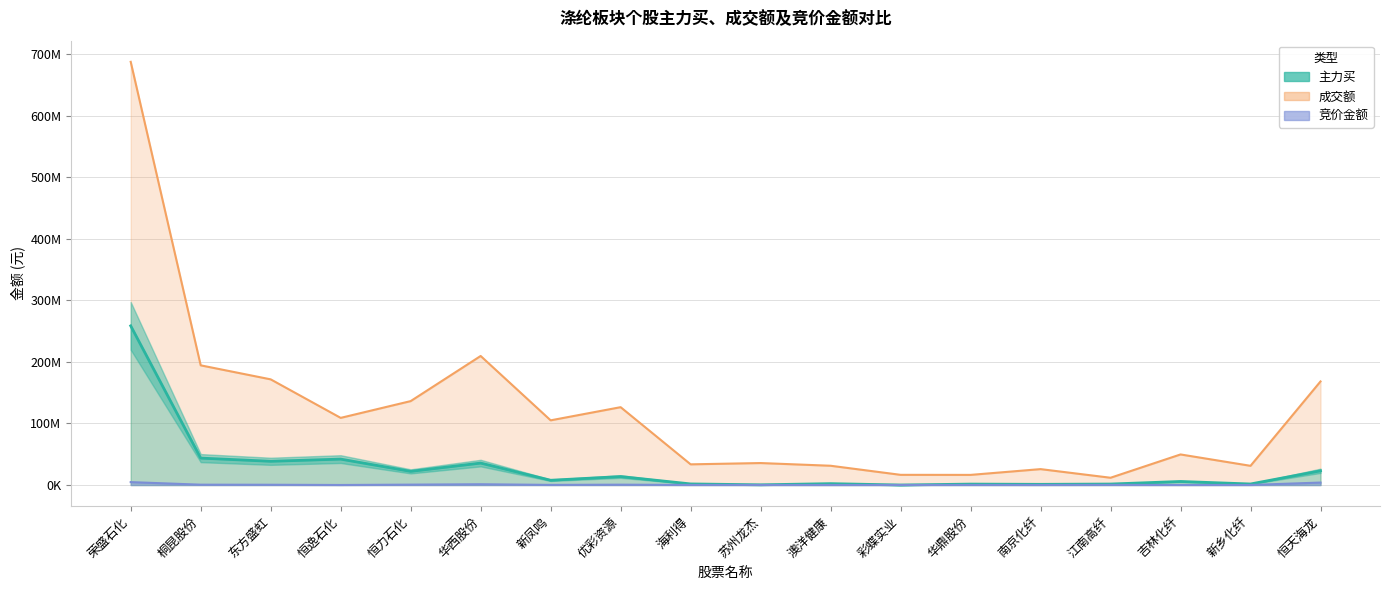

Does the chart have visible grid lines?

Yes